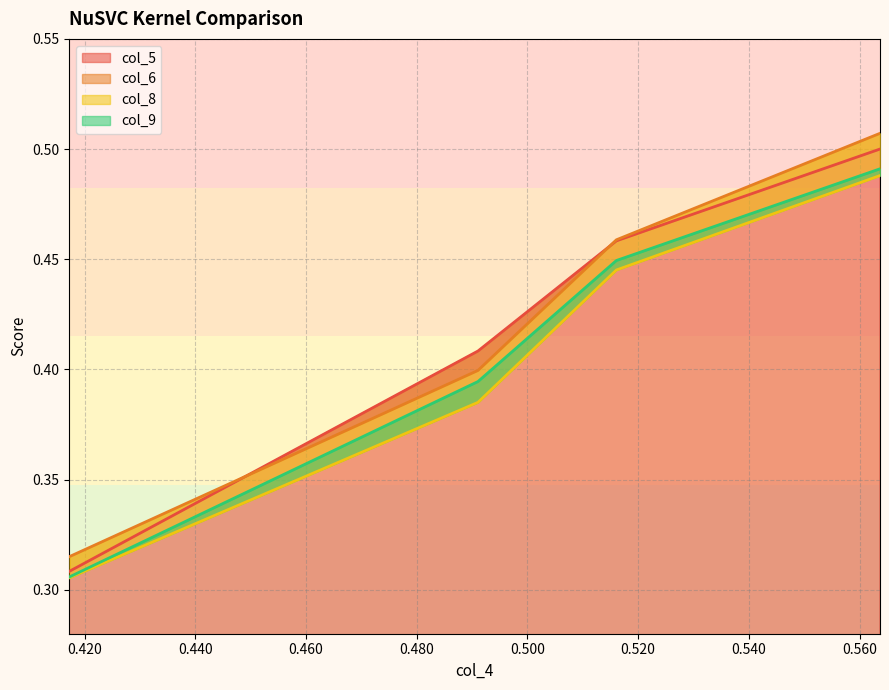

What is the average value of the col_6 series?

0.4